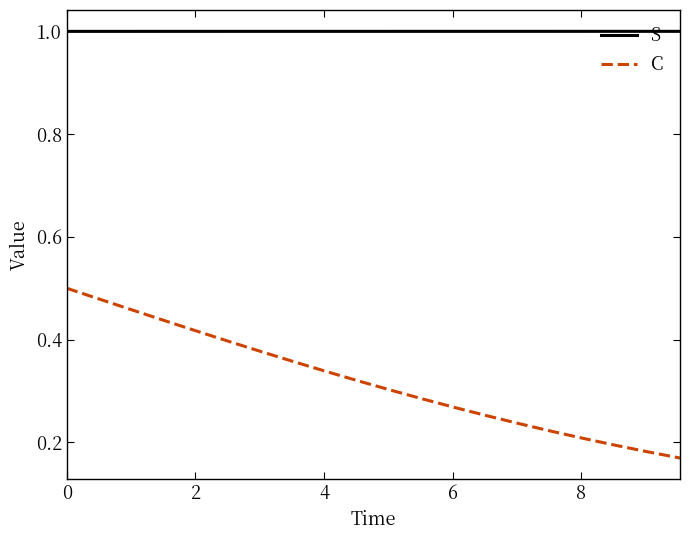

Which series has the largest total across all categories?

S